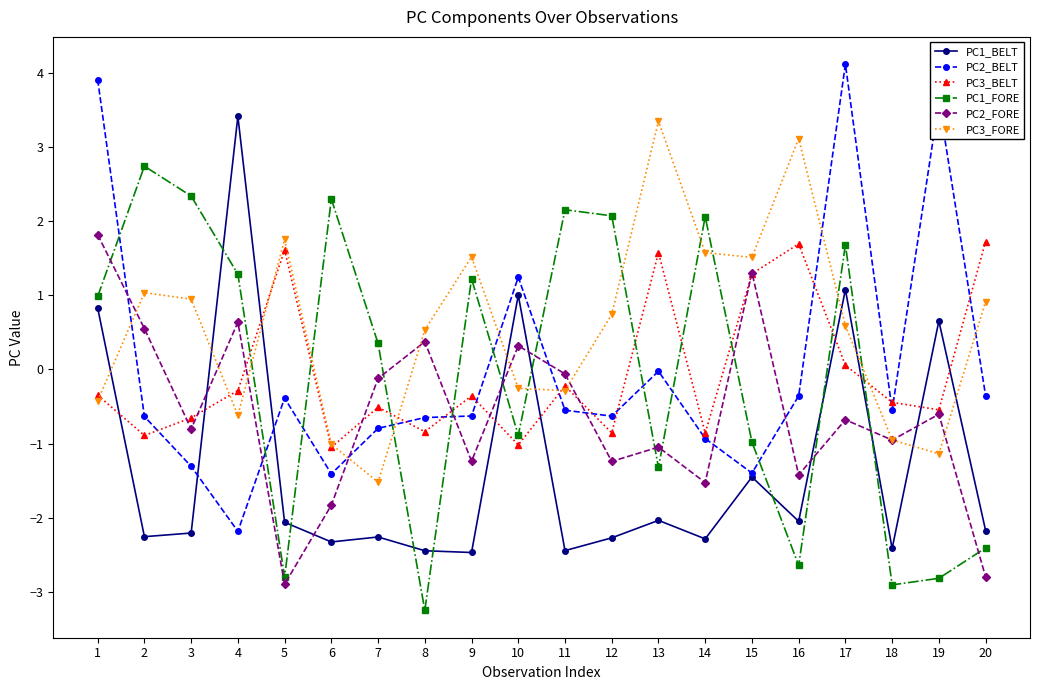

Where is PC1_BELT nearest to the value 0?

19